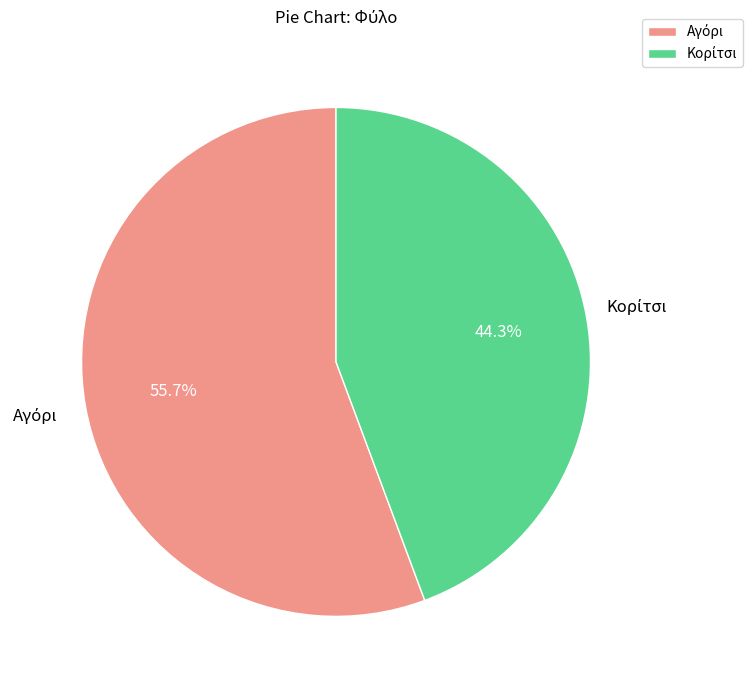

How many segments does this pie chart have?

2